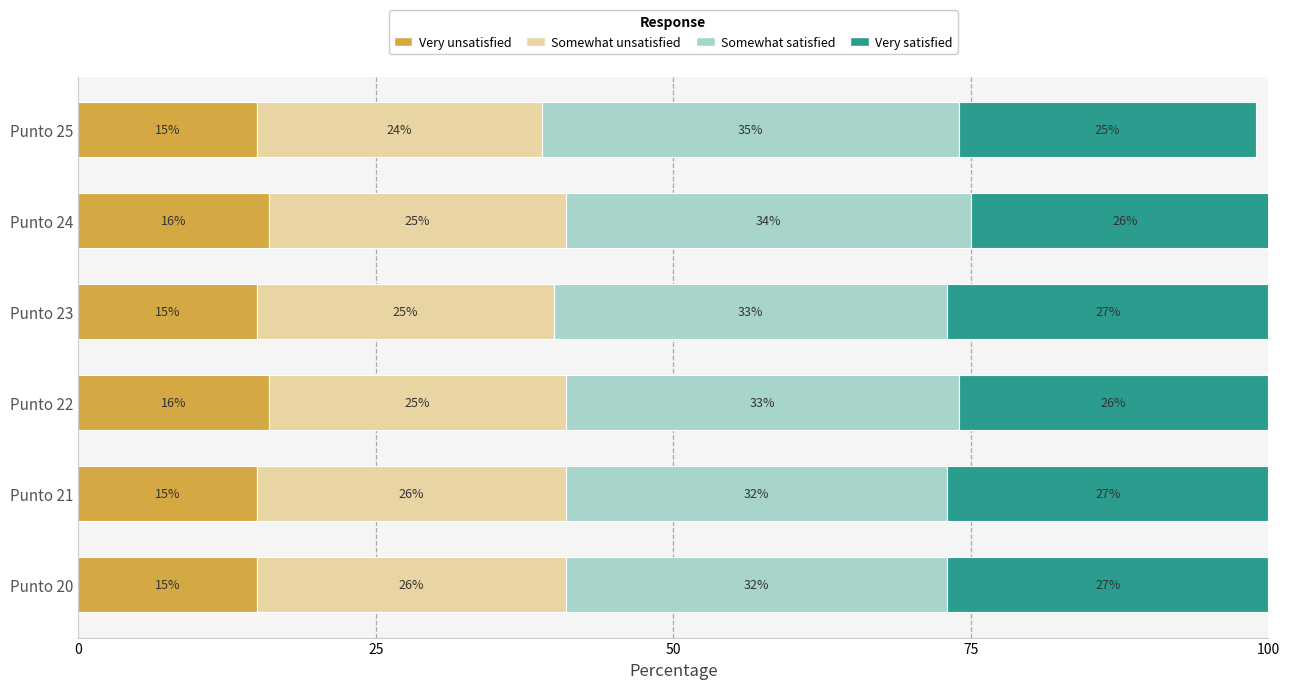

How many data points in Very unsatisfied are above 15?

2